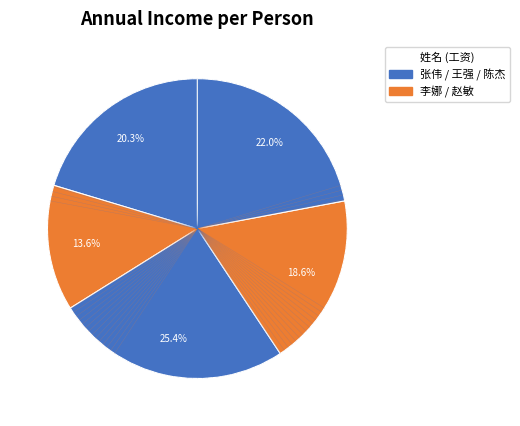

How many segments does this pie chart have?

5